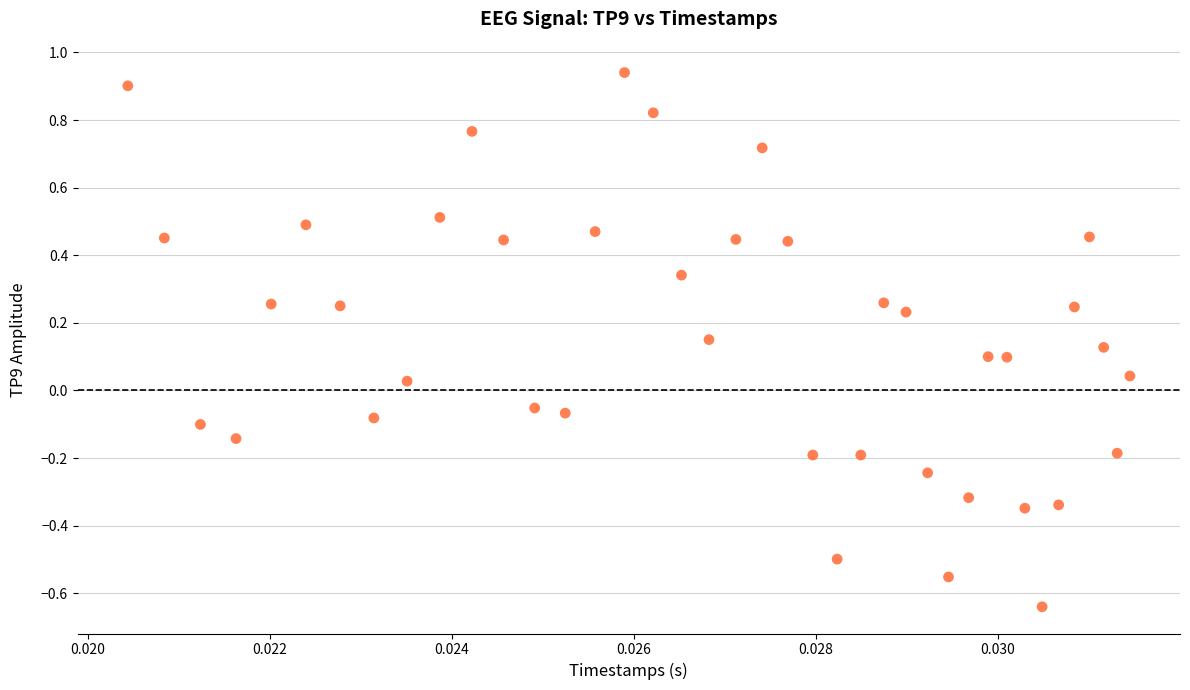

Count the number of points in this scatter plot.

40